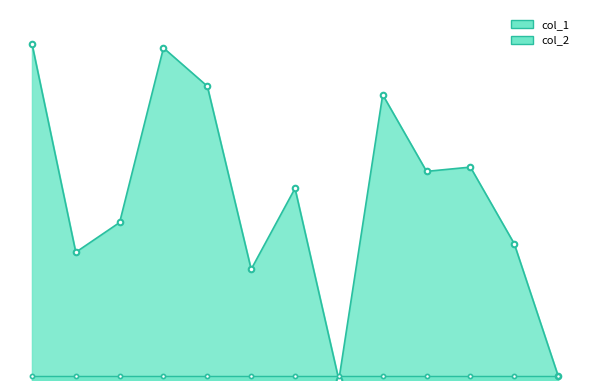

At which label does the data first exceed 45?

1